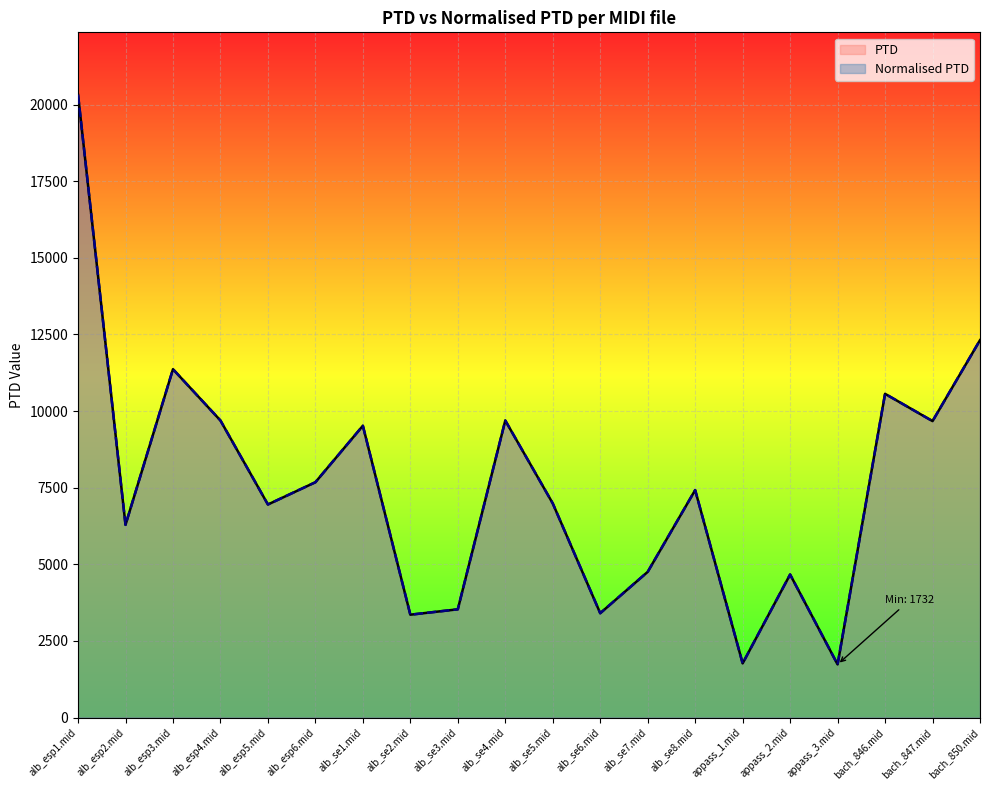

What is the difference between the maximum and minimum values in the Normalised PTD series?

18594.4